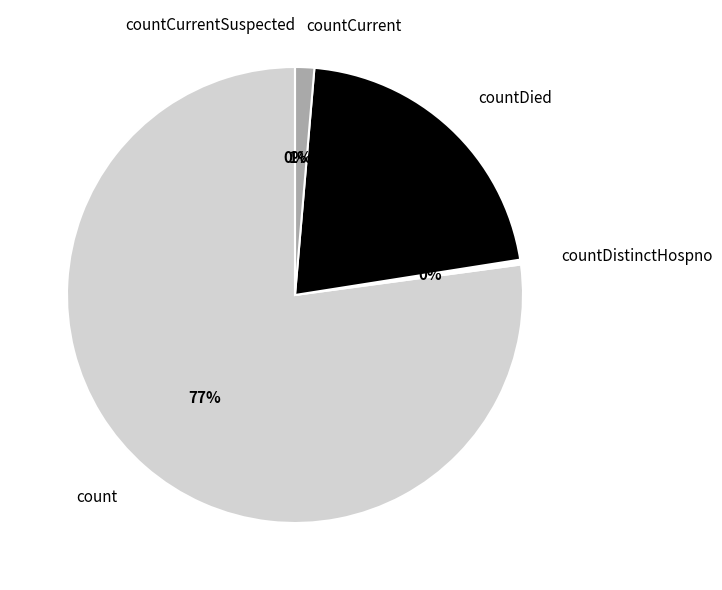

Which slice is the largest?

count